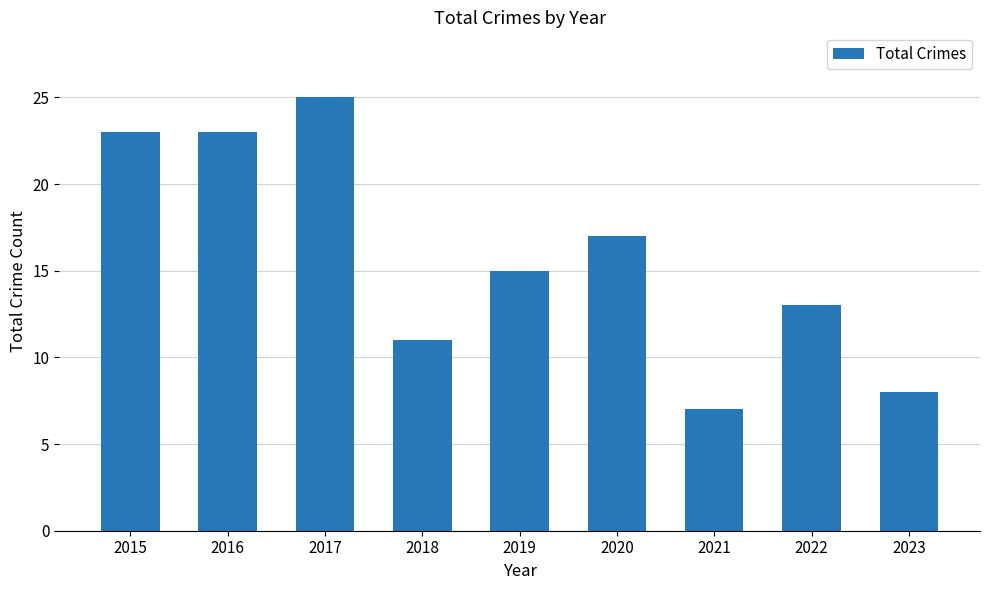

Count the number of data series in this chart.

1